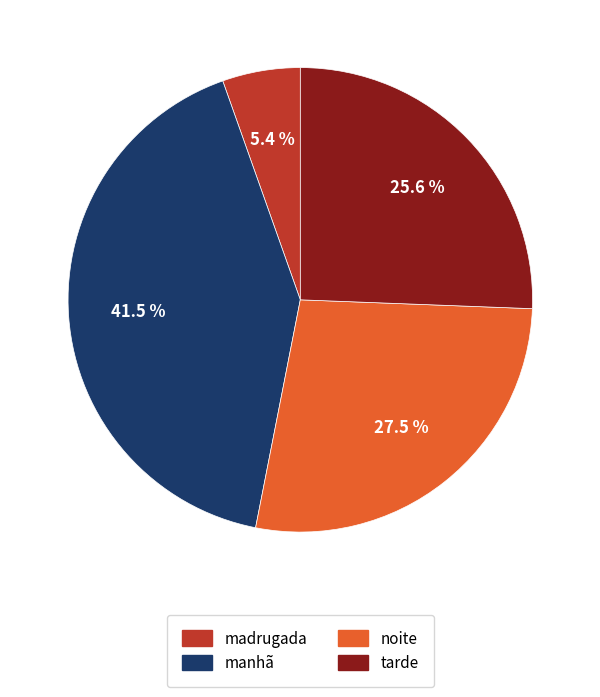

Is there a majority slice in this chart?

No